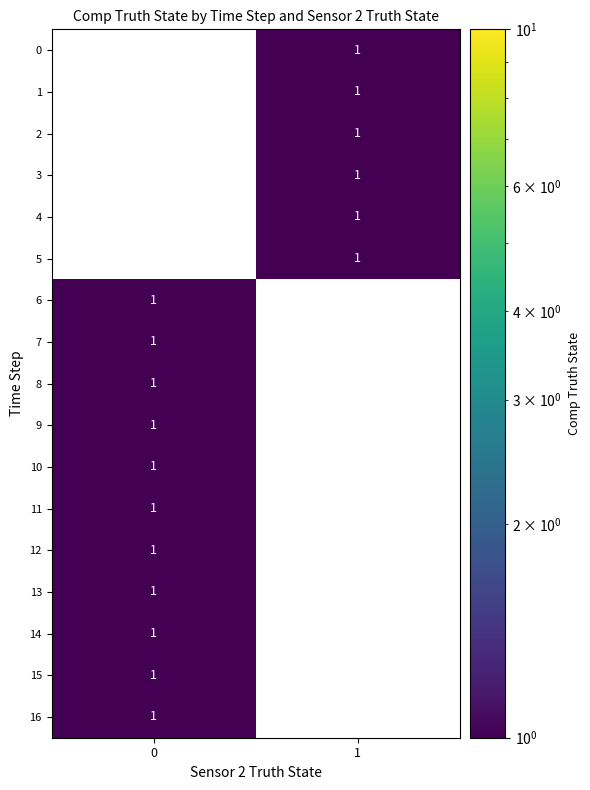

What is the total value across all series at 1?

6